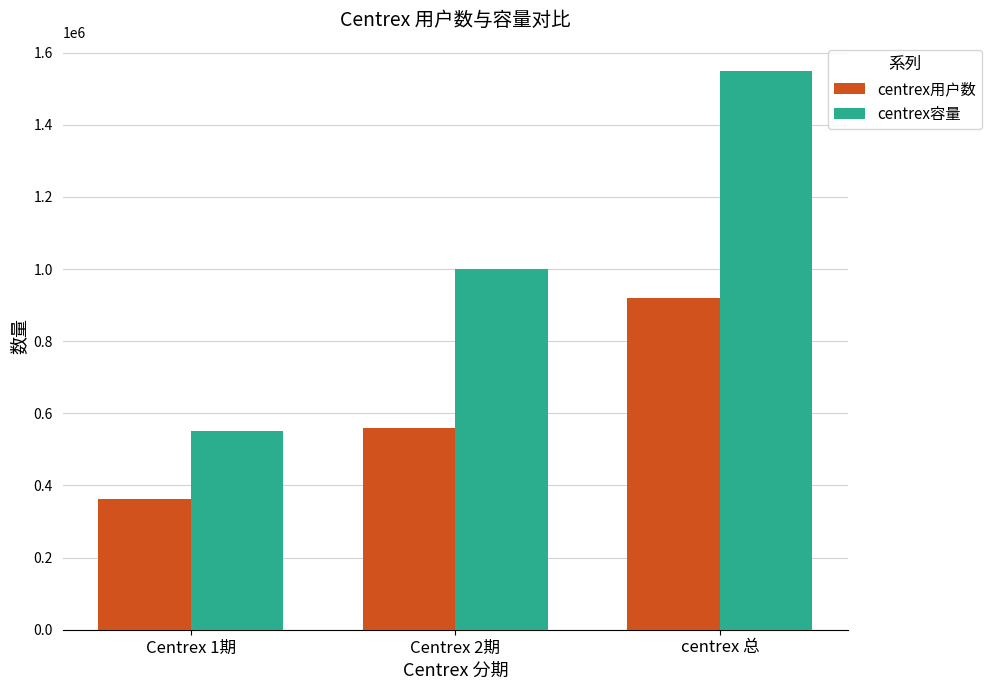

What is the average value of the centrex用户数 series?

613796